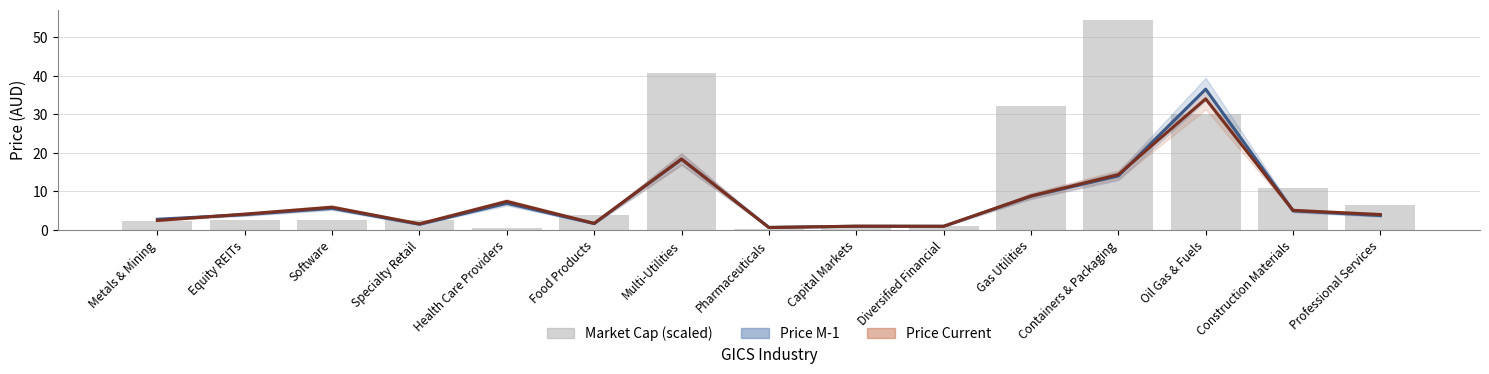

How many data points in Market Cap (scaled) are less than 2?

4